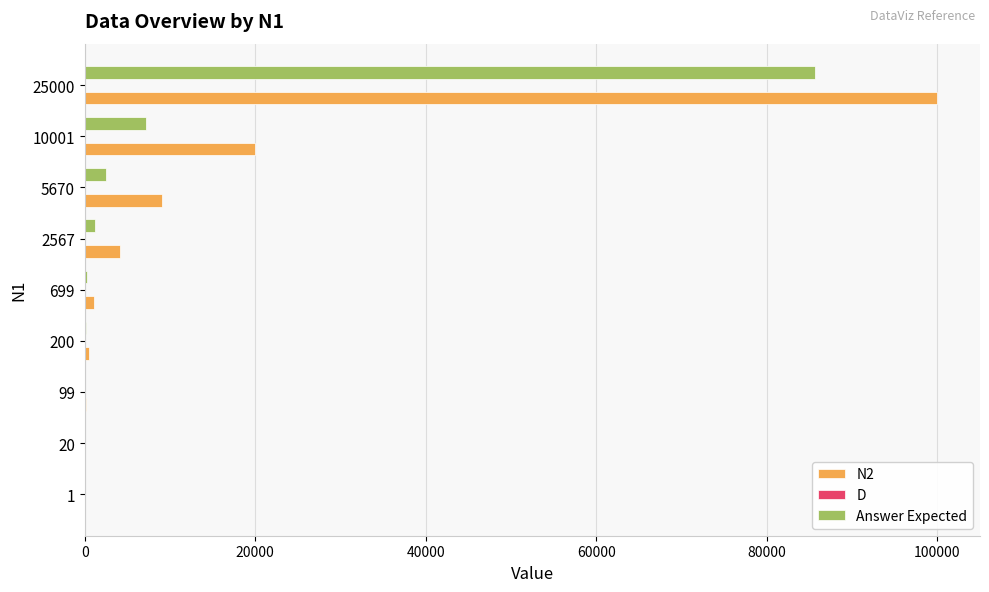

At which category does the chart reach its peak across all series?

25000